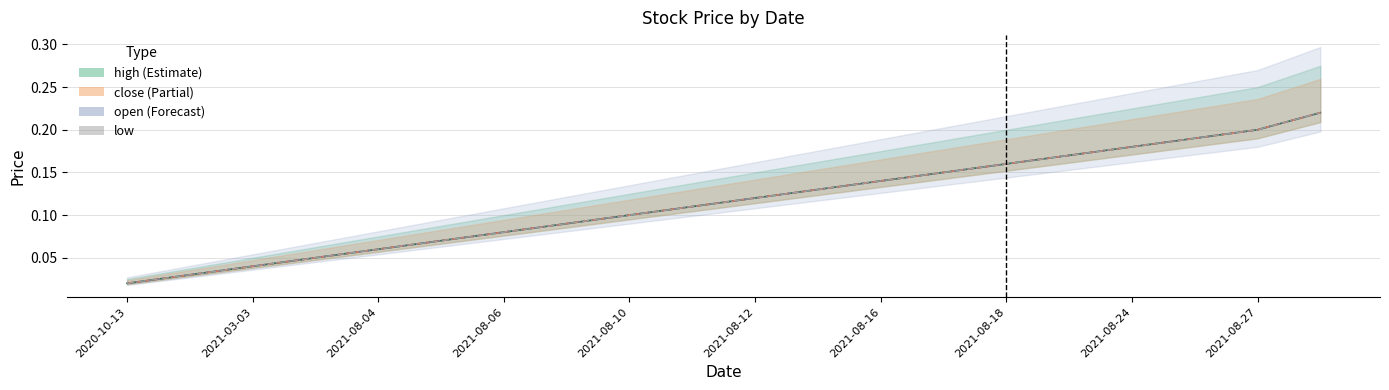

Which series has the largest total across all categories?

high